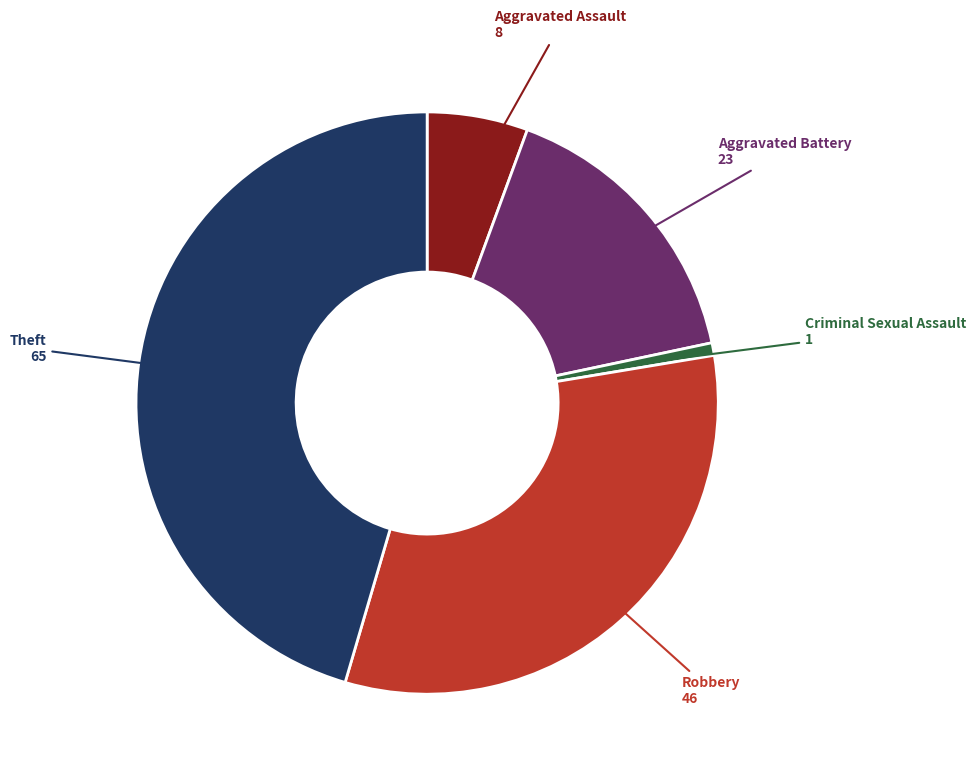

What is the largest slice in the pie chart?

Theft